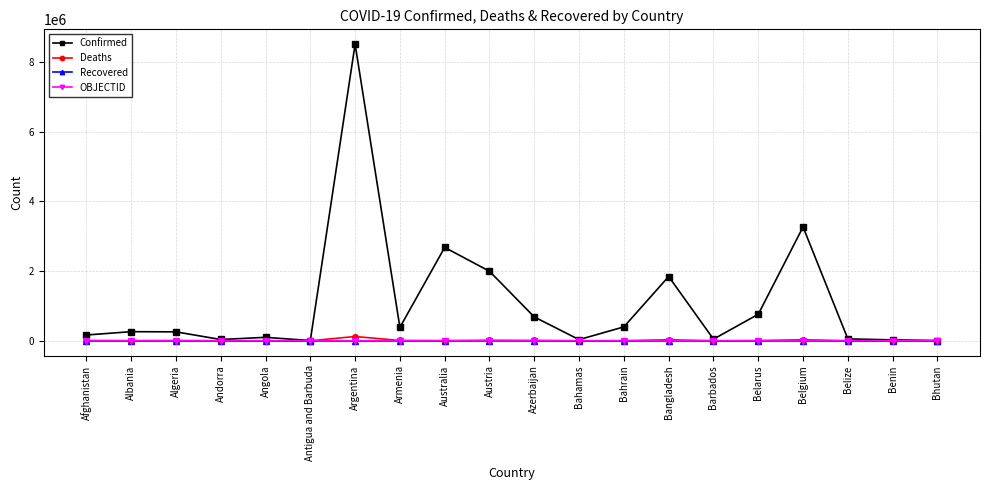

What is the spread (max minus min) of values at Barbados?

46506